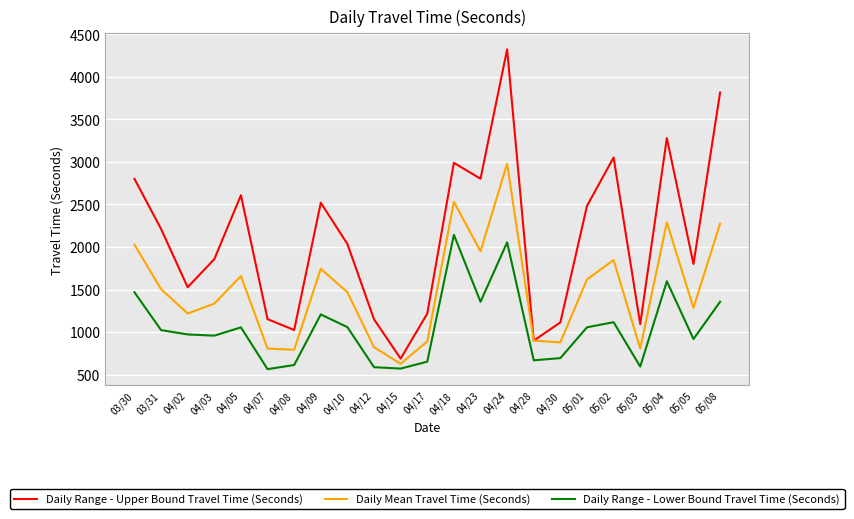

True or false: Daily Range - Lower Bound Travel Time (Seconds) and Daily Mean Travel Time (Seconds) cross at least once.

False